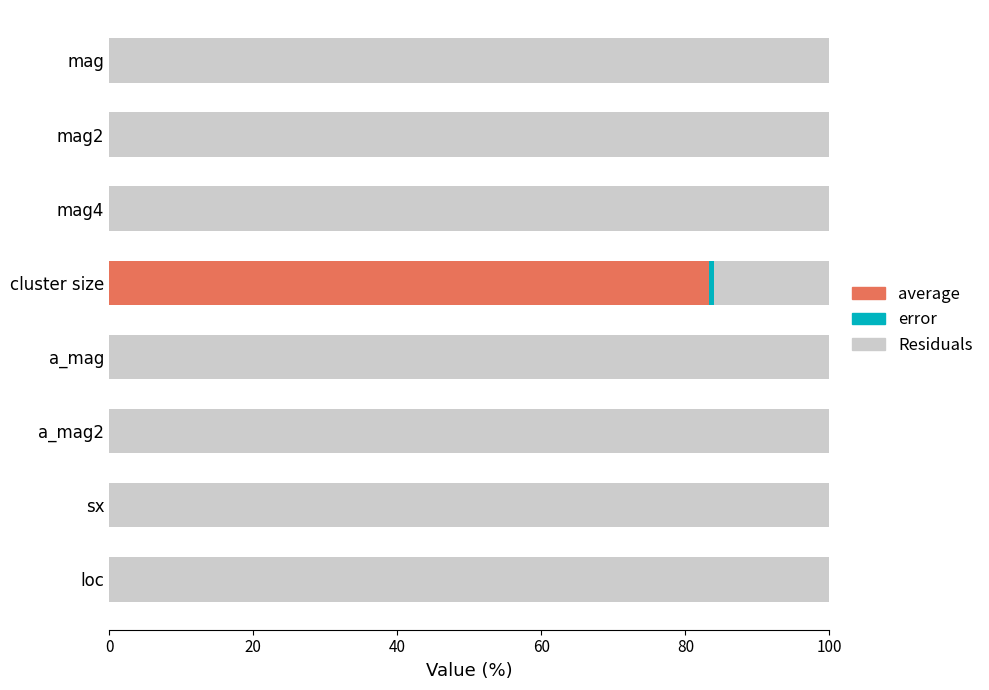

Count the number of categories in the chart.

8